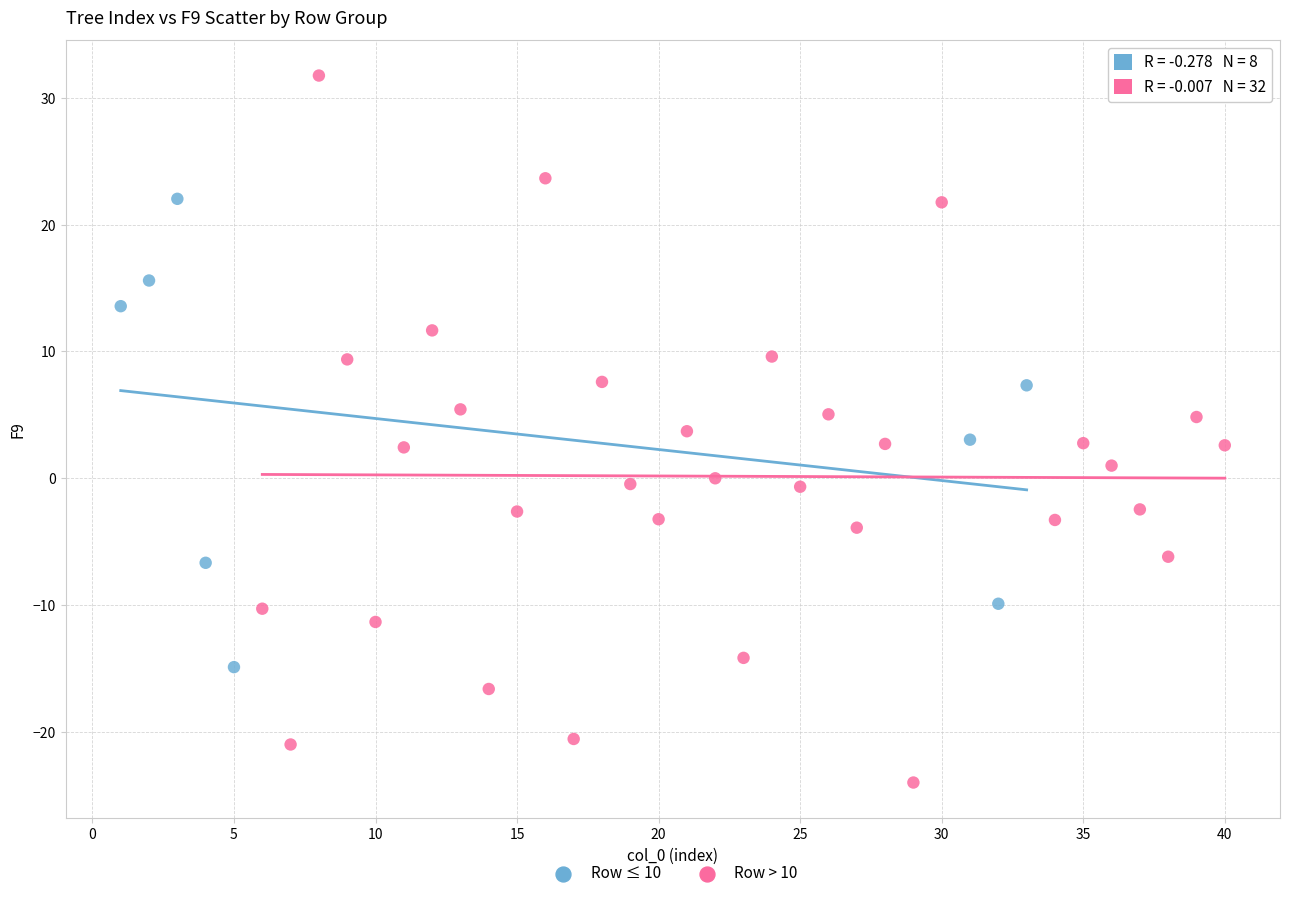

Which series contains the highest Y value?

Row > 10